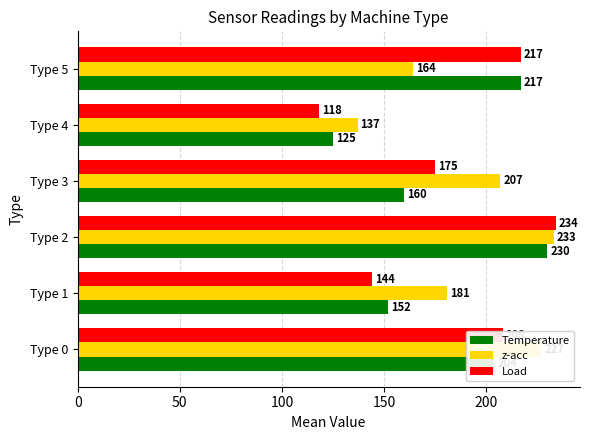

Rank the series at Type 3 from highest to lowest value.

z-acc, Load, Temperature